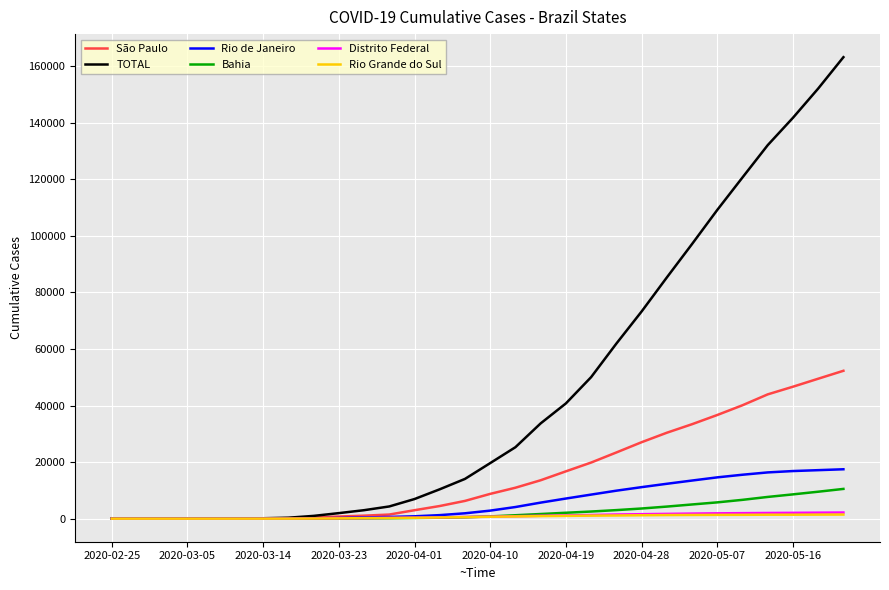

Count the number of categories in the chart.

30